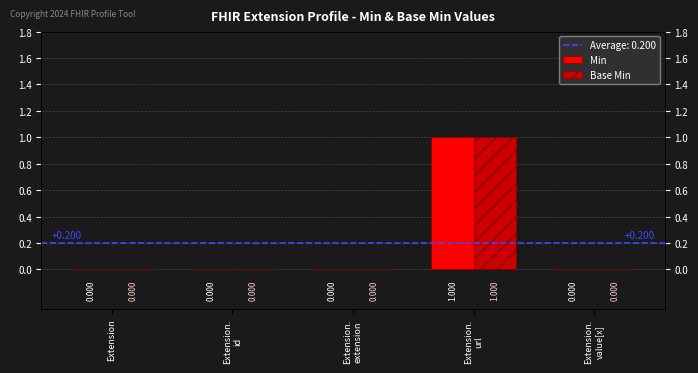

Is the value of Min at Extension.
id greater than the value of Base Min at Extension.
value[x]?

No